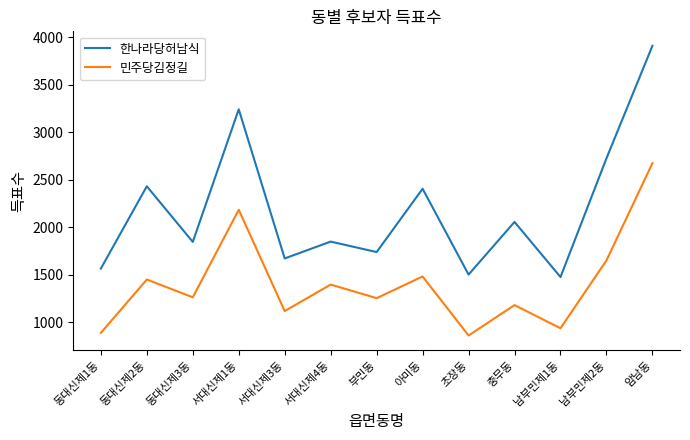

At which label does 민주당김정길 first exceed 1264?

동대신제2동